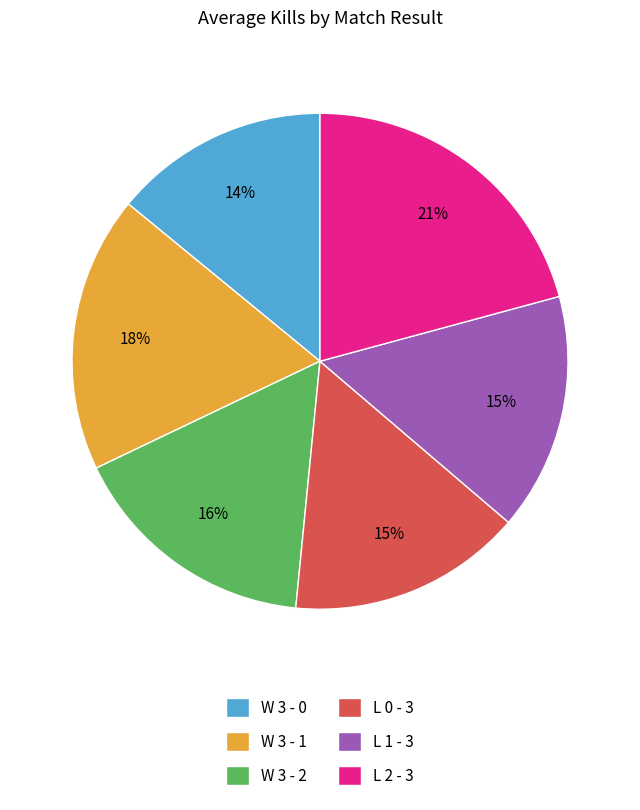

To the nearest percent, what is the difference between the largest and smallest slice percentages?

7%